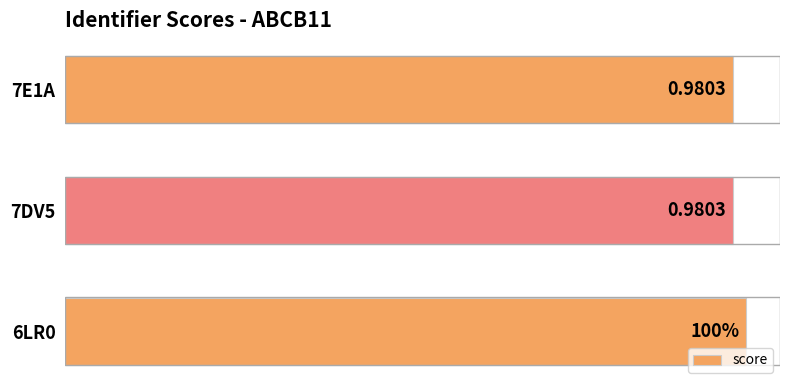

Are the bars horizontal?

Yes